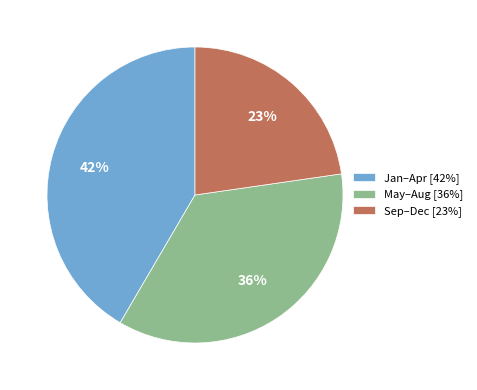

To the nearest percent, what is the difference between the largest and smallest slice percentages?

19%